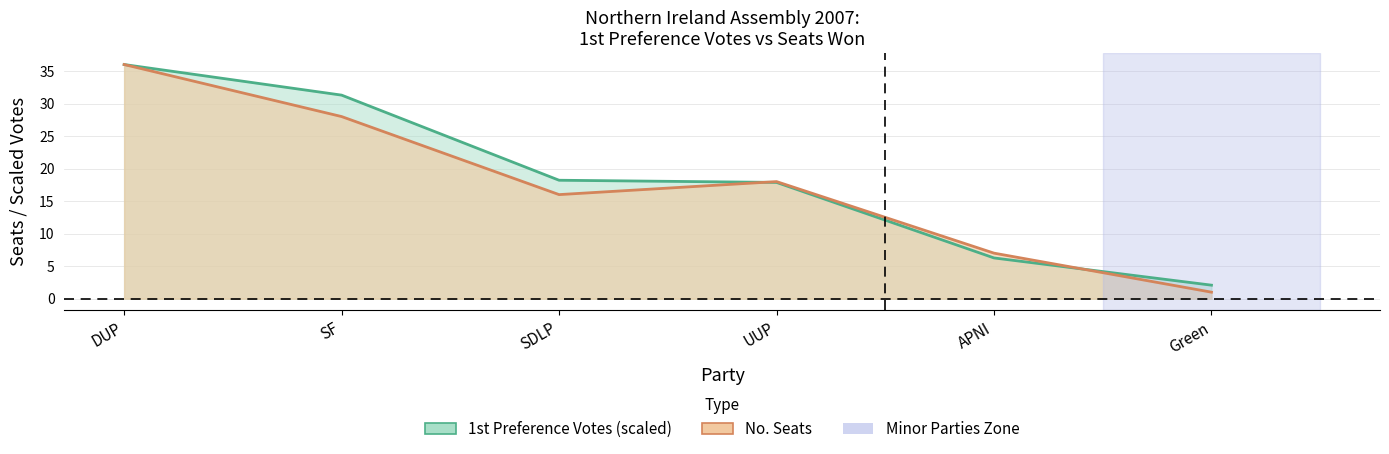

What is the approximate value of Seats line at SDLP?

16.0